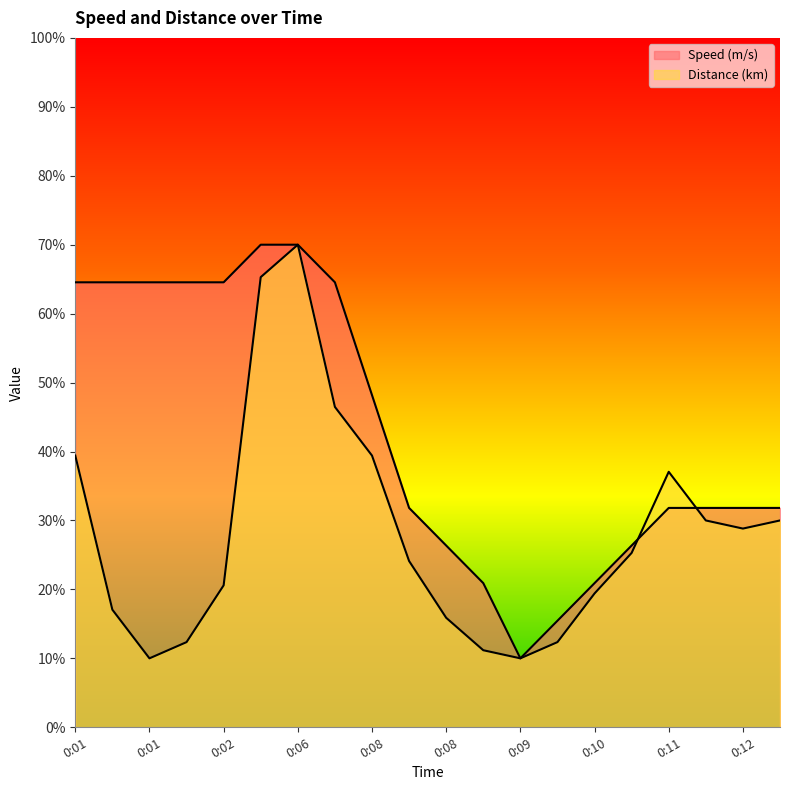

How many lines are shown in the chart?

2